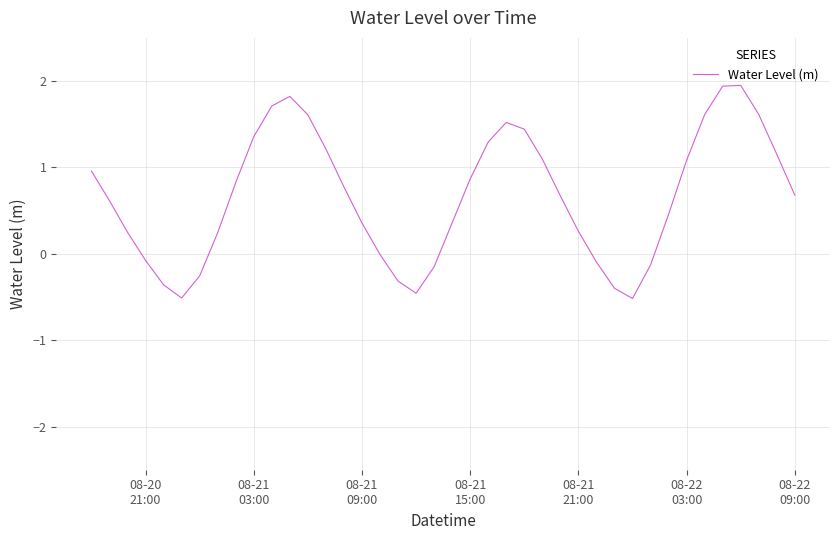

Count the number of data series in this chart.

1